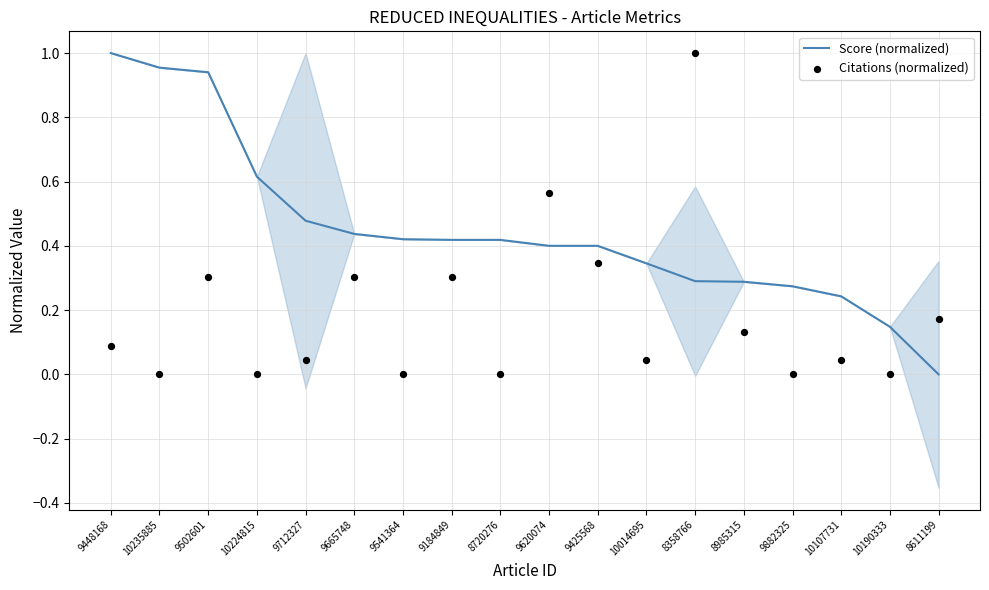

At which category is the sum across all series the highest?

8358766